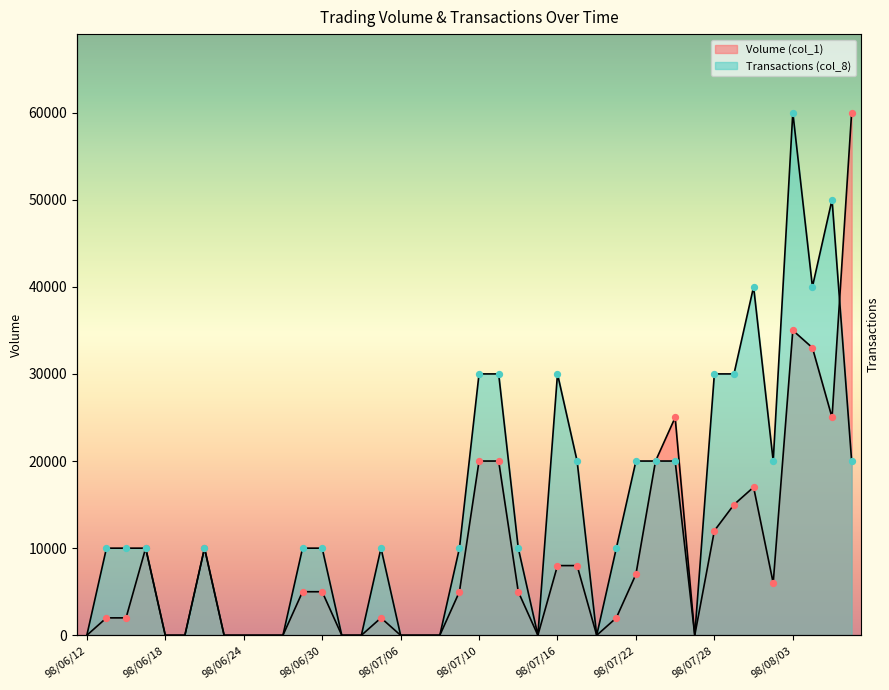

Which series contains the lowest Y value?

Volume (col_1)